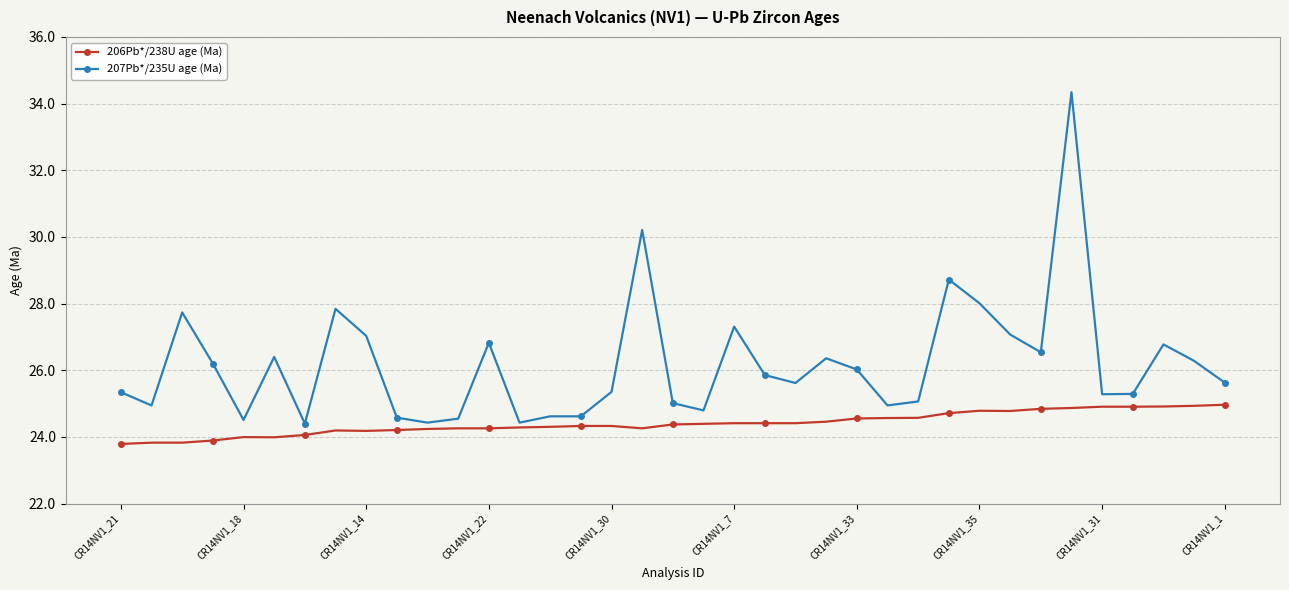

Which series has the largest range (max minus min)?

207Pb*/235U age (Ma)